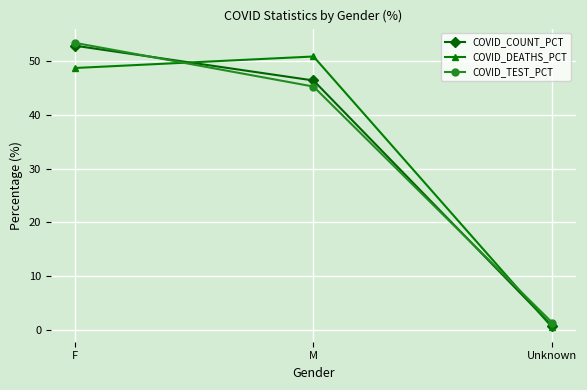

What is the average value of the COVID_COUNT_PCT series?

33.3